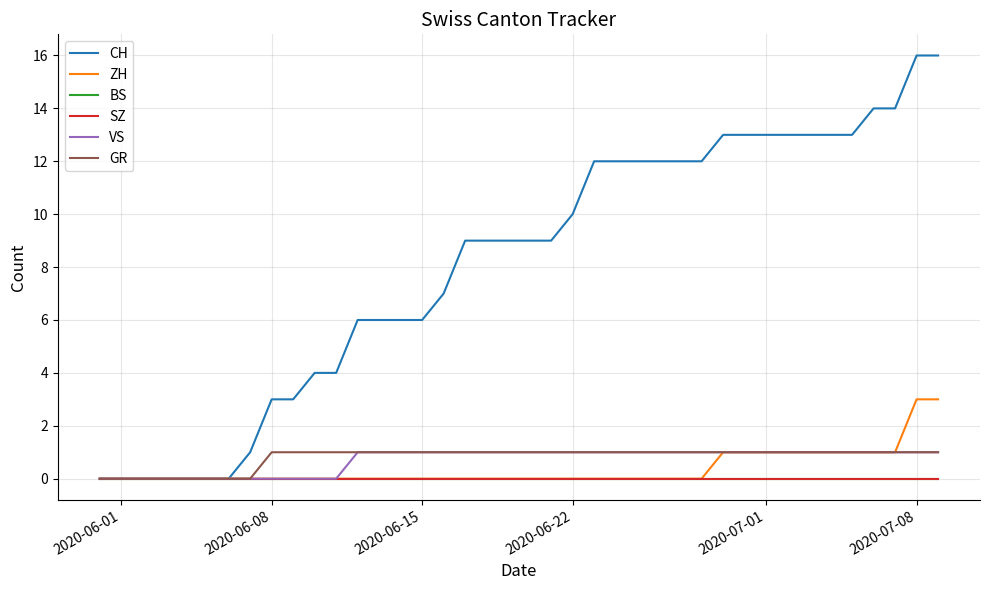

Does the chart have visible grid lines?

Yes